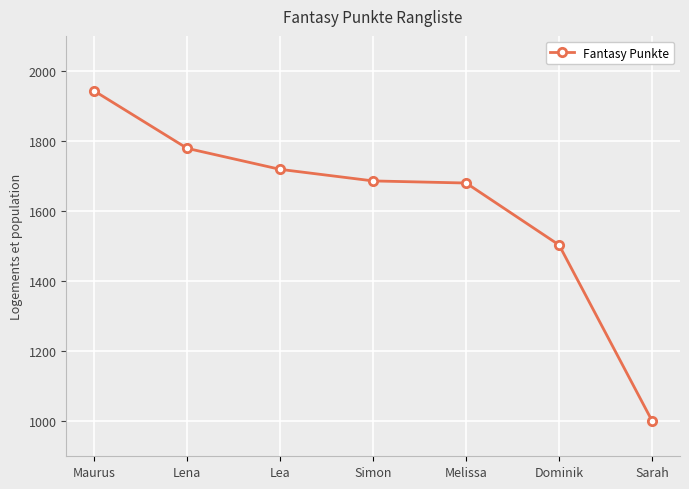

At which label does the data first exceed 1686?

Maurus